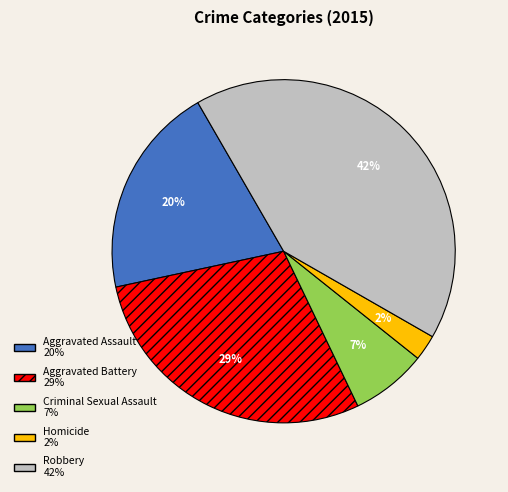

What is the smallest slice in the pie chart?

Homicide